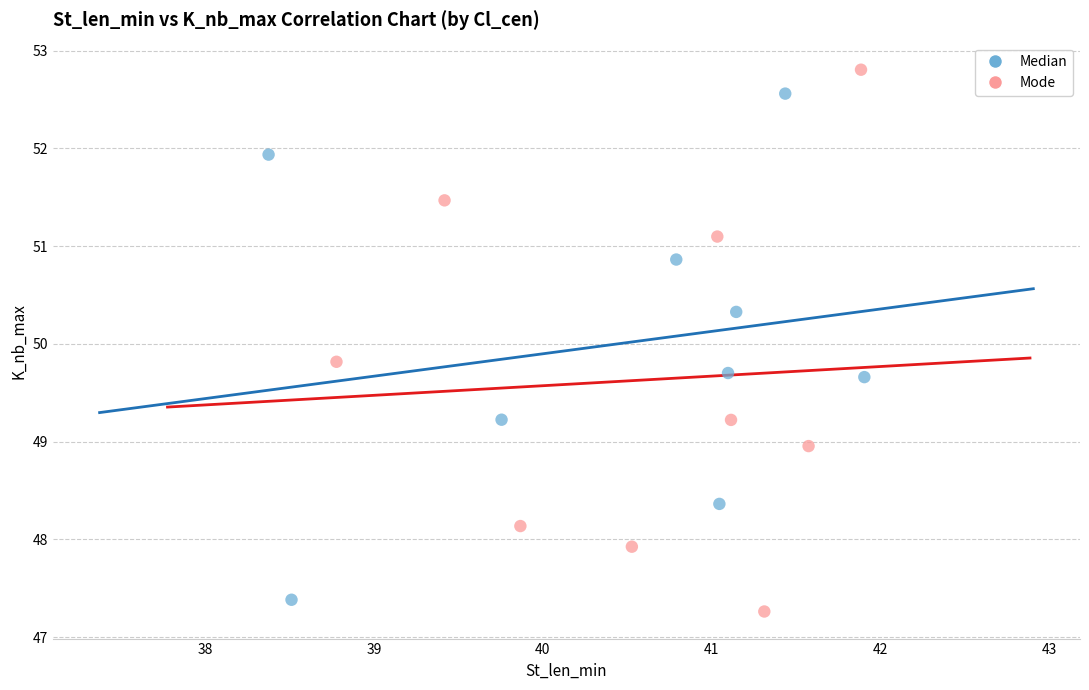

Which series has the largest Y range (max minus min)?

Mode